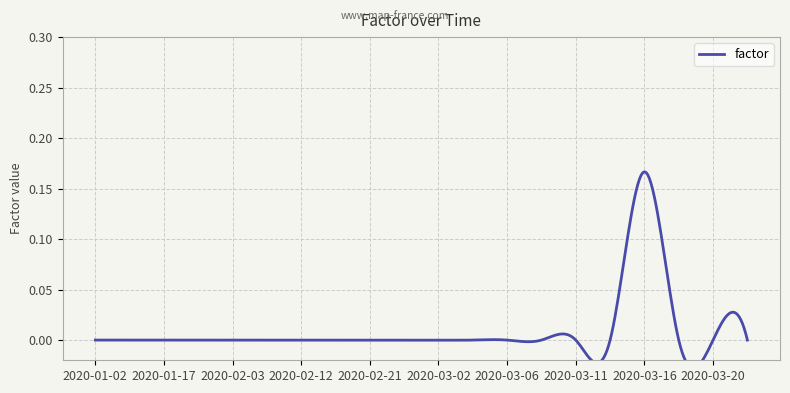

The chart shows a value of 0.0 at 2020-03-11. True or false?

True